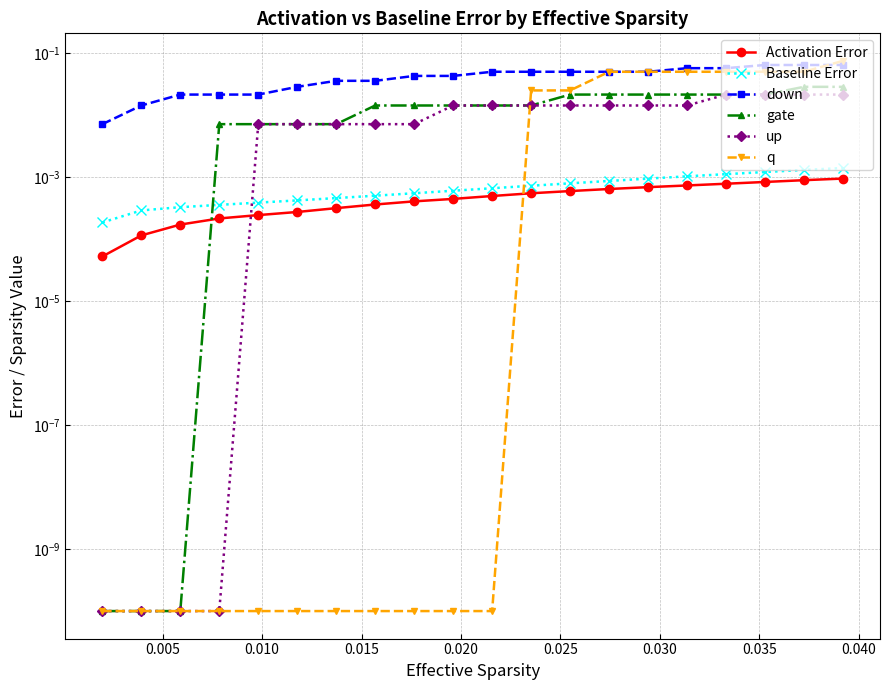

Which series has the largest range (max minus min)?

q